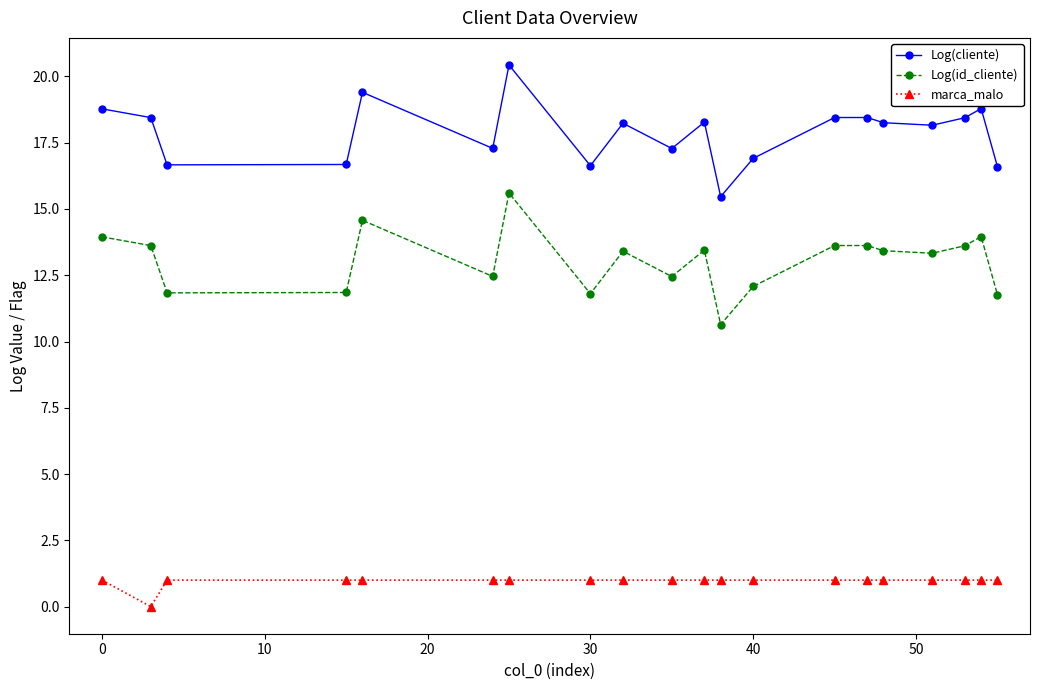

What is the value of the Log(id_cliente) point at the 11th from the left?

13.4